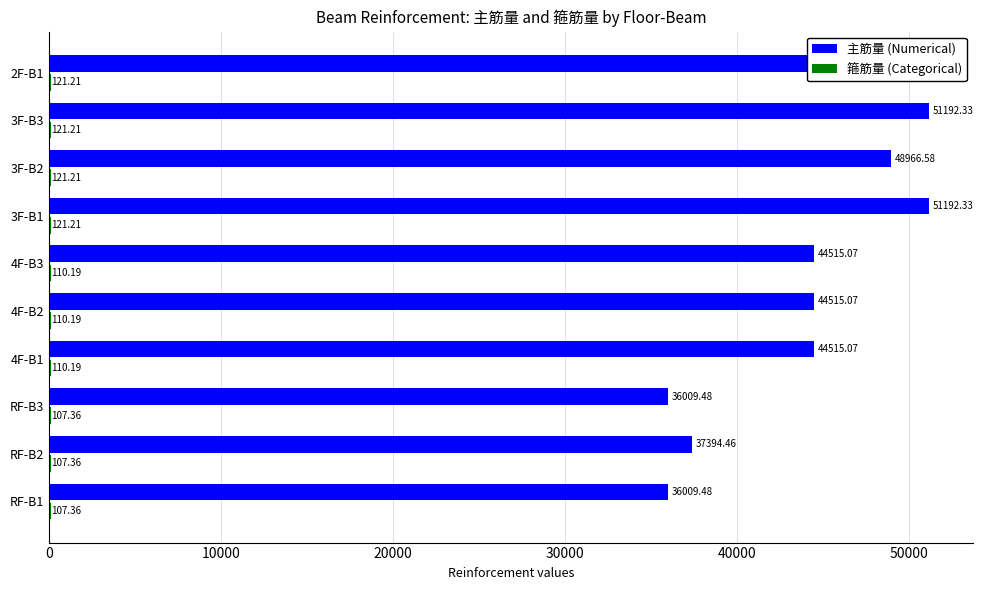

What is the total value across all series at 4F-B1?

44625.3